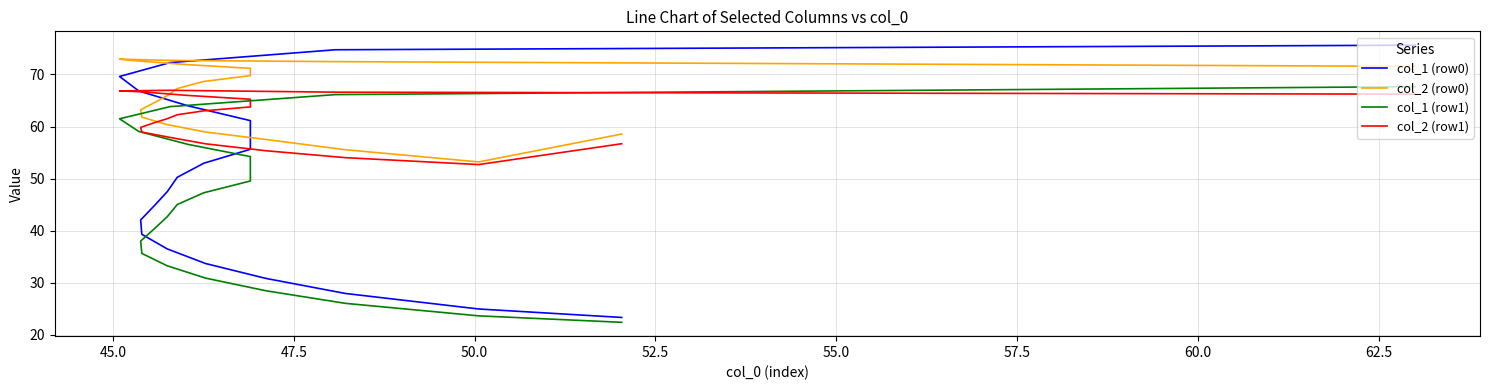

List the series in order of their overall mean, highest first.

col_2 (row0), col_2 (row1), col_1 (row0), col_1 (row1)